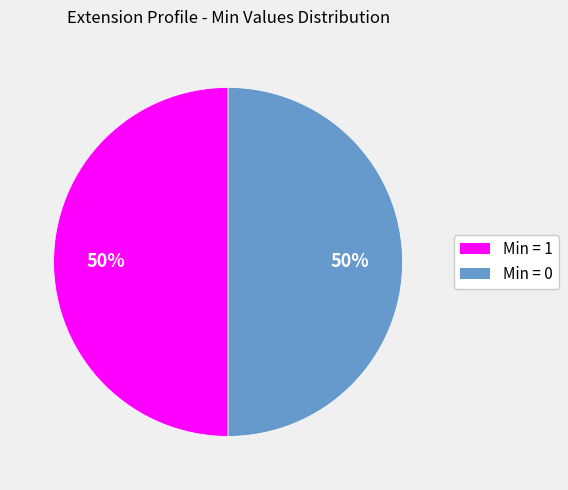

How many segments does this pie chart have?

2